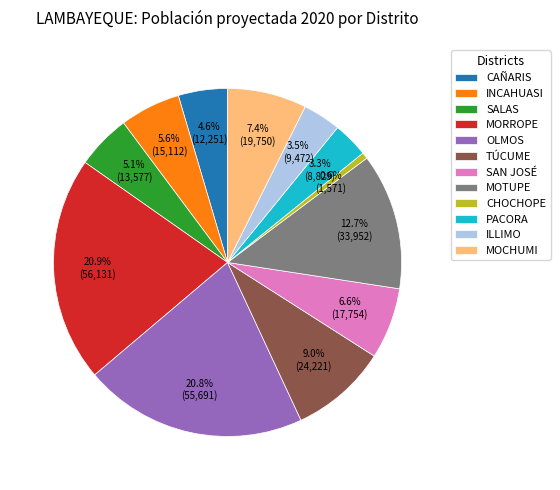

To the nearest percent, what portion does MORROPE represent?

21%